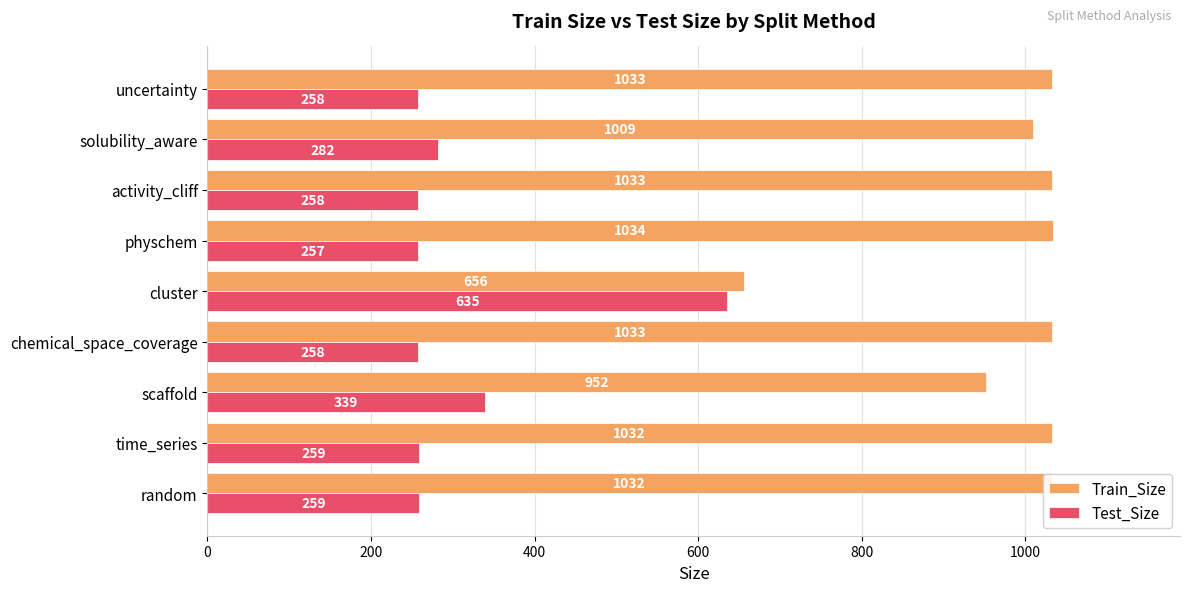

List the series in order of their peak value, highest first.

Train_Size, Test_Size